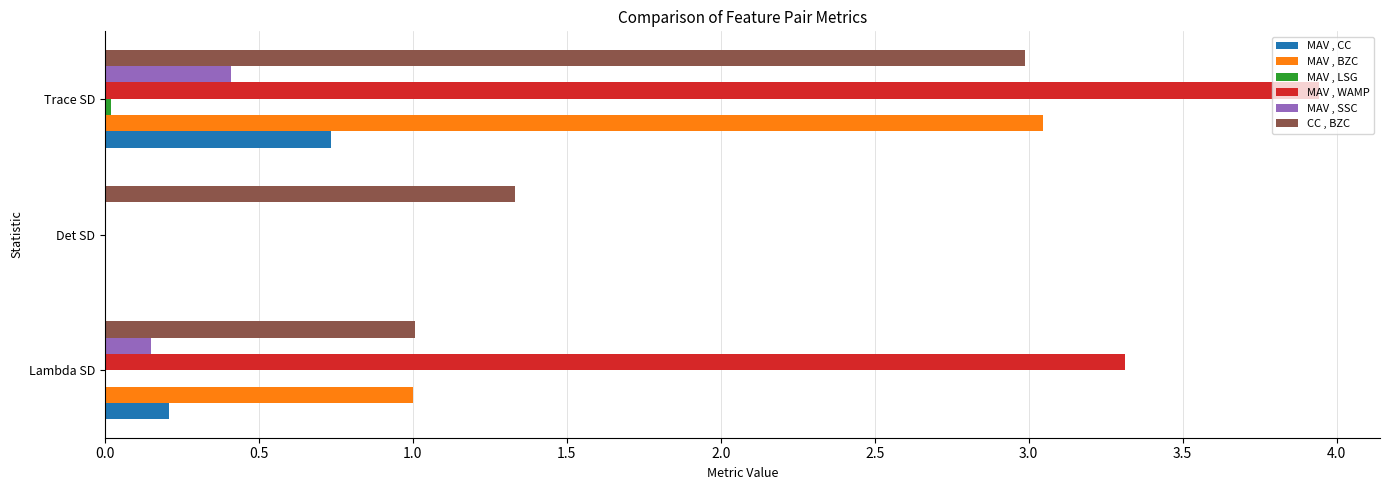

What is the average value of the MAV , WAMP series?

2.4